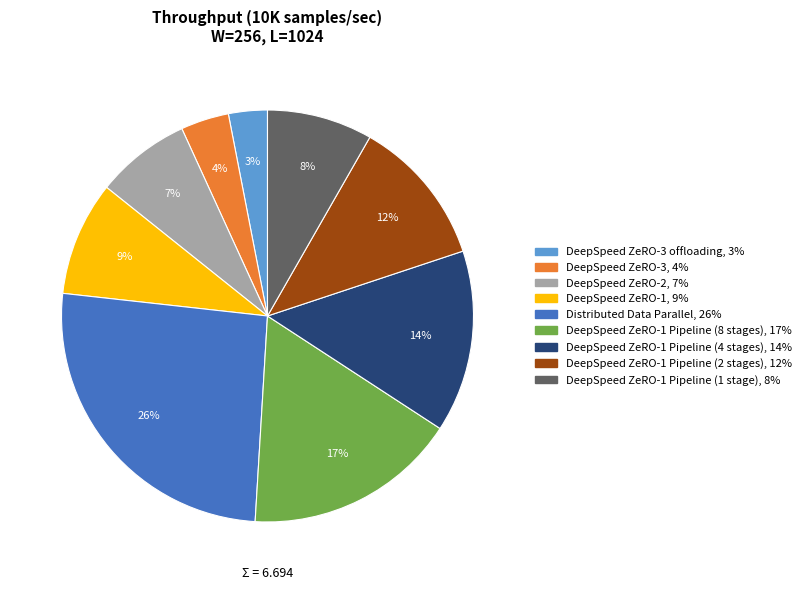

To the nearest percent, what is the average slice percentage?

11%